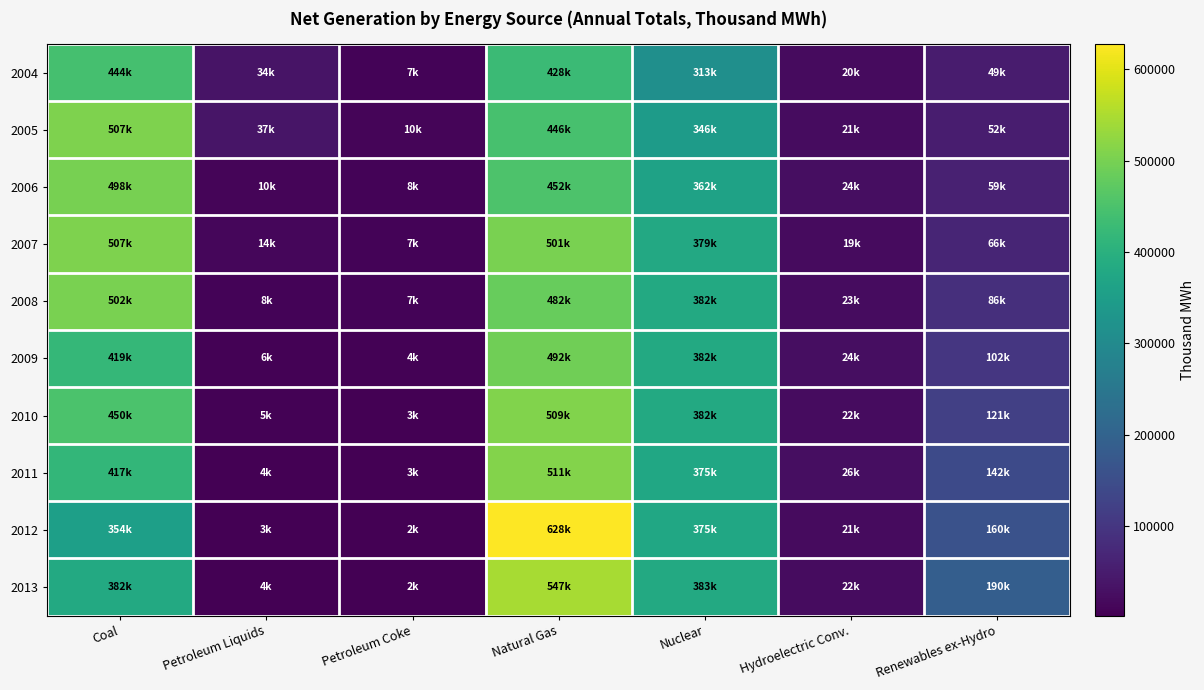

Rank the series at Nuclear from lowest to highest value.

2004, 2005, 2006, 2012, 2011, 2007, 2009, 2008, 2010, 2013